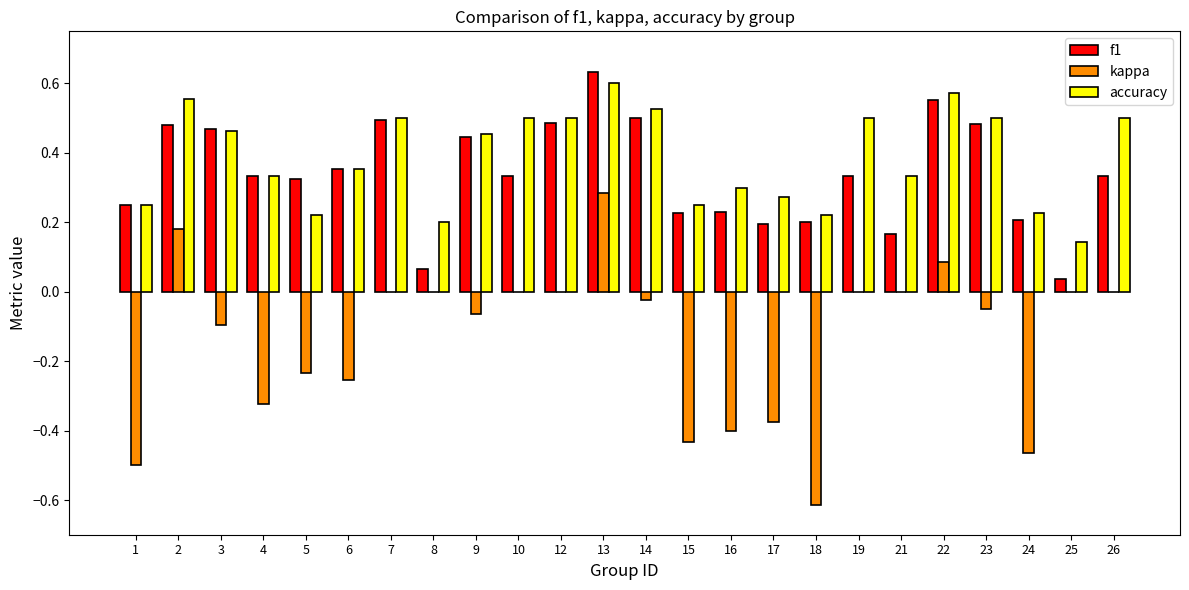

Which series has the largest range (max minus min)?

kappa